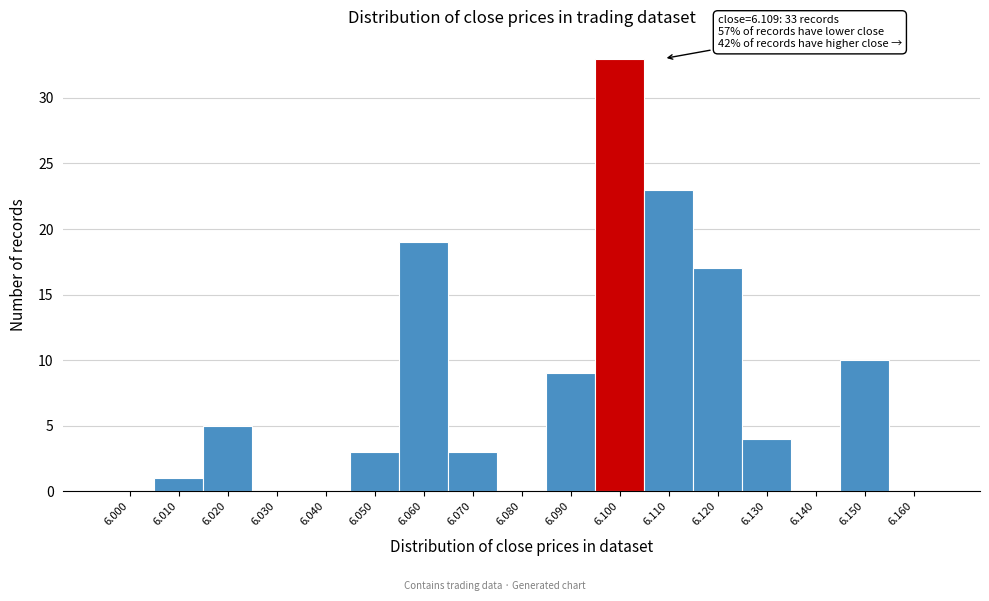

Reading left to right, extract all data points from this chart.

6.000=0	6.010=1	6.020=5	6.030=0	6.040=0	6.050=3	6.060=19	6.070=3	6.080=0	6.090=9	6.100=33	6.110=23	6.120=17	6.130=4	6.140=0	6.150=10	6.160=0